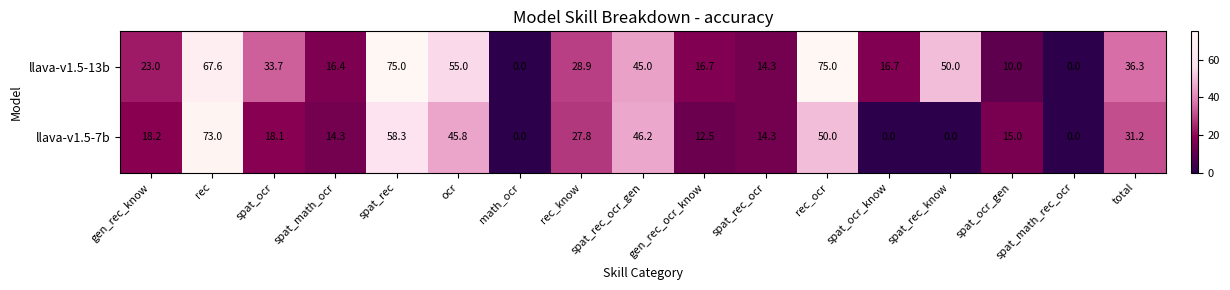

True or false: llava-v1.5-7b has a value of 18.7 at spat_rec.

False